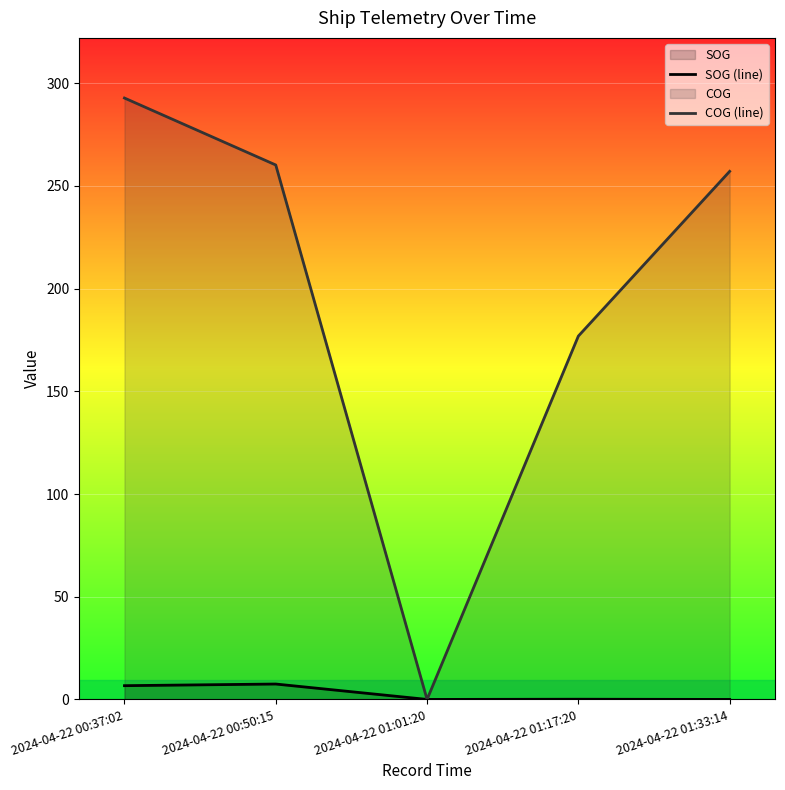

What is the approximate value of SOG (line) at 2024-04-22 00:37:02?

6.7